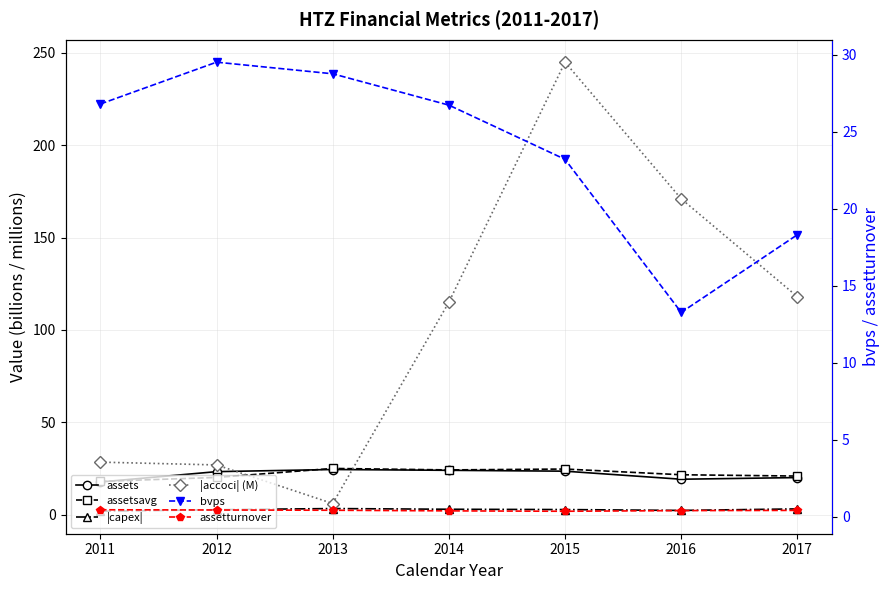

How many distinct data groups are displayed?

6